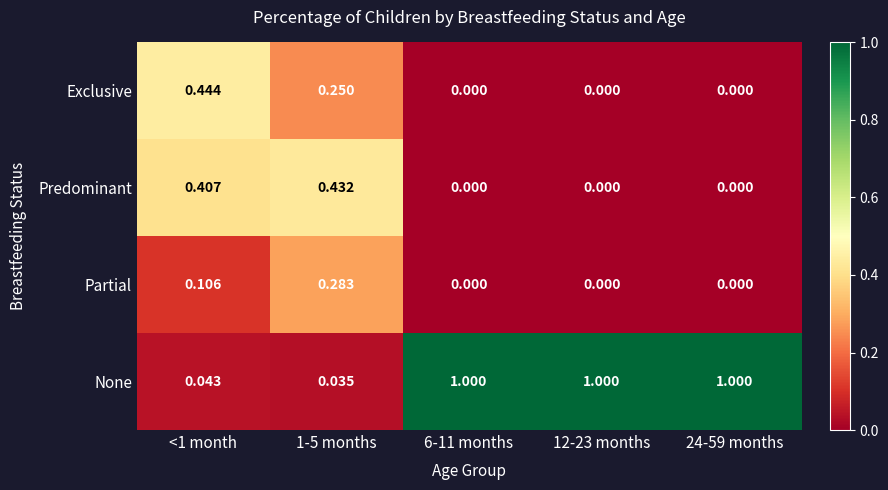

Which series has the largest range (max minus min)?

None